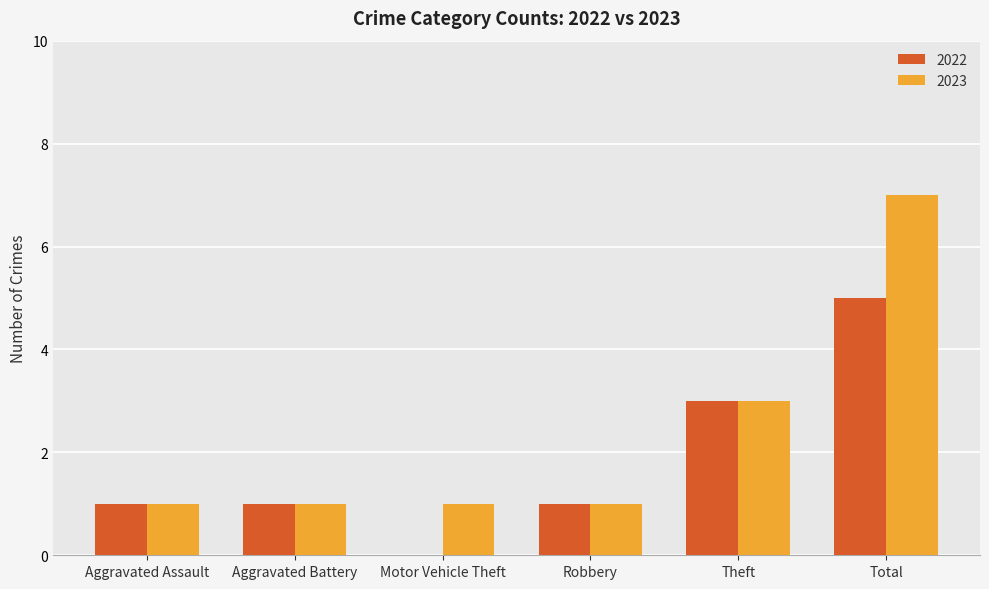

How many series are shown in this chart?

2